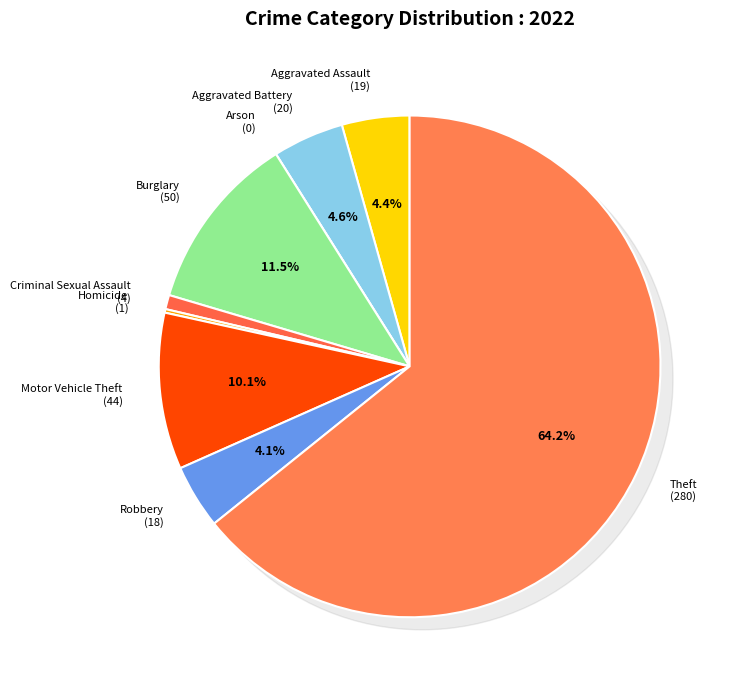

To the nearest percent, what is the average slice percentage?

11%